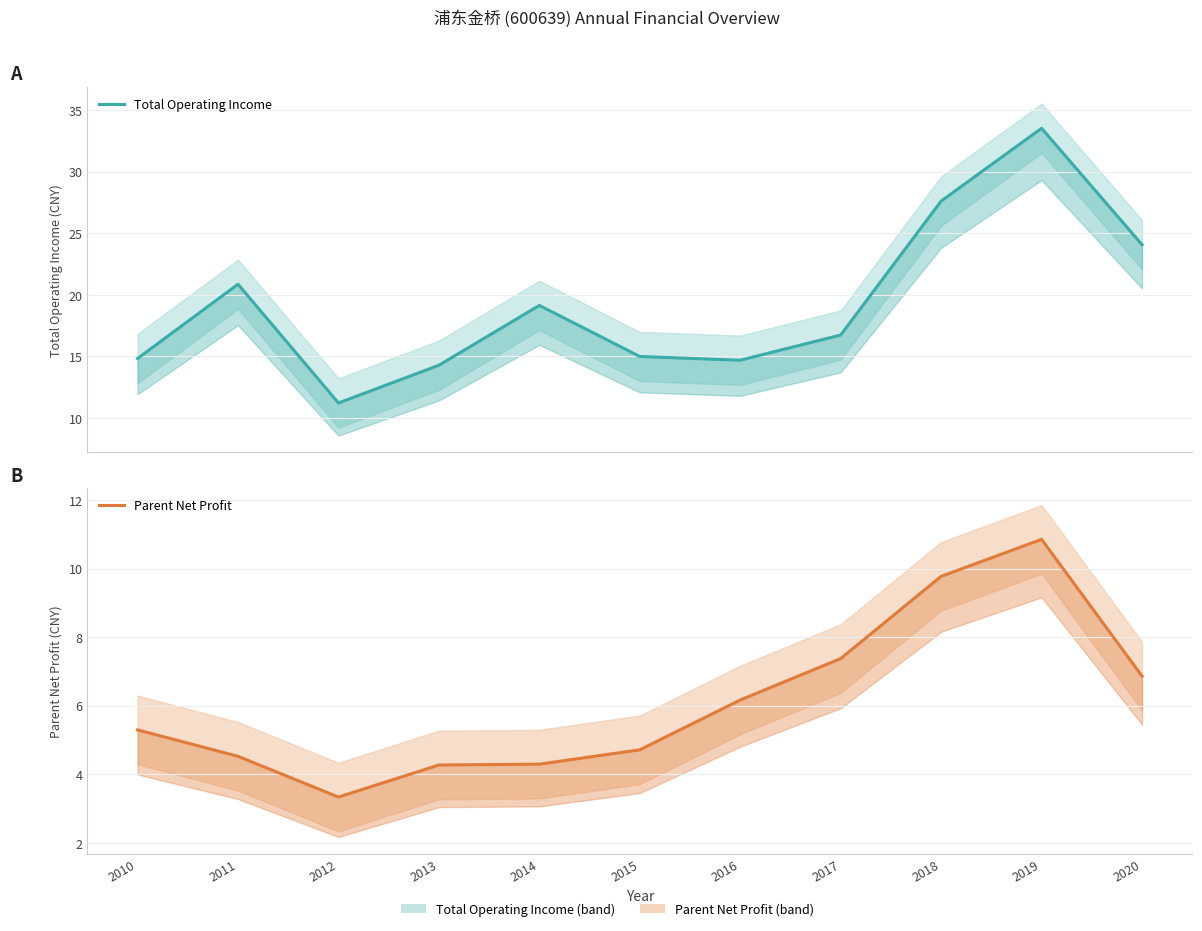

Between 2012 and 2020, which series saw the biggest shift?

Total Operating Income